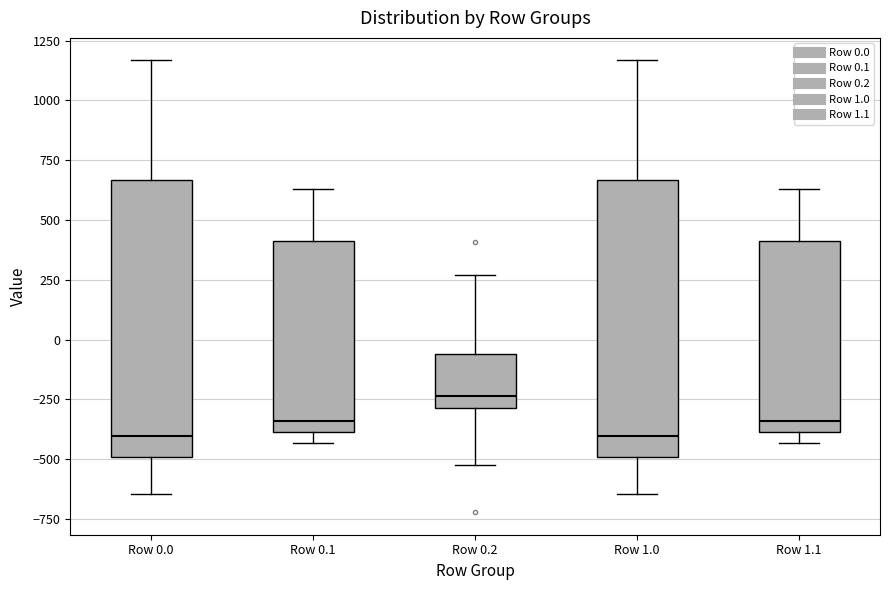

Reading left to right, transcribe this box plot: for each box, give where its median line is, the range the box spans, and where its two whiskers end, as read against the y-axis. The values are not printed on the chart, so give them approximately, as read against the axis.

Row 0.0: median -400, box -500 to 650, whiskers -650 to 1150
Row 0.1: median -350, box -400 to 400, whiskers -450 to 650
Row 0.2: median -250, box -300 to -50, whiskers -500 to 250
Row 1.0: median -400, box -500 to 650, whiskers -650 to 1150
Row 1.1: median -350, box -400 to 400, whiskers -450 to 650